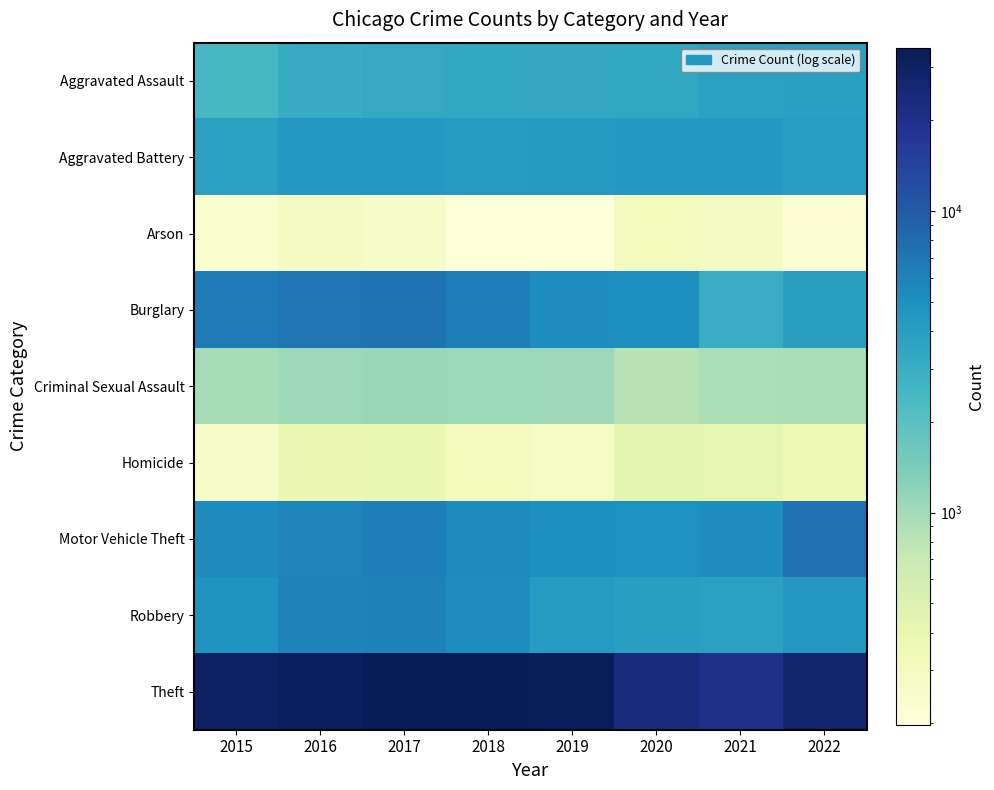

Reading left to right, list all the values displayed in this chart.

Aggravated Assault: 2015=2432	2016=3114	2017=3269	2018=3397	2019=3336	2020=3388	2021=3836	2022=3879
Aggravated Battery: 2015=3803	2016=4419	2017=4388	2018=4203	2019=4342	2020=4439	2021=4416	2022=4014
Arson: 2015=233	2016=294	2017=264	2018=198	2019=200	2020=311	2021=288	2022=220
Burglary: 2015=6519	2016=7194	2017=7235	2018=6305	2019=5142	2020=5073	2021=3028	2022=4011
Criminal Sexual Assault: 2015=957	2016=1041	2017=1086	2018=1080	2019=1047	2020=842	2021=919	2022=938
Homicide: 2015=263	2016=380	2017=395	2018=312	2019=279	2020=440	2021=425	2022=371
Motor Vehicle Theft: 2015=5364	2016=5872	2017=6268	2018=5390	2019=5046	2020=4927	2021=5127	2022=7486
Robbery: 2015=4699	2016=6001	2017=6120	2018=5294	2019=4220	2020=4002	2021=3778	2022=4496
Theft: 2015=30388	2016=32291	2017=34285	2018=34838	2019=33498	2020=23534	2021=19806	2022=27810